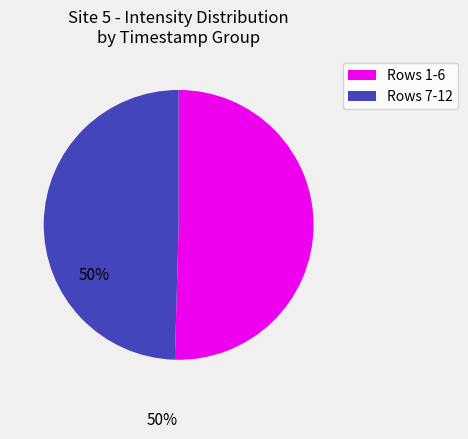

Is there a majority slice in this chart?

Yes